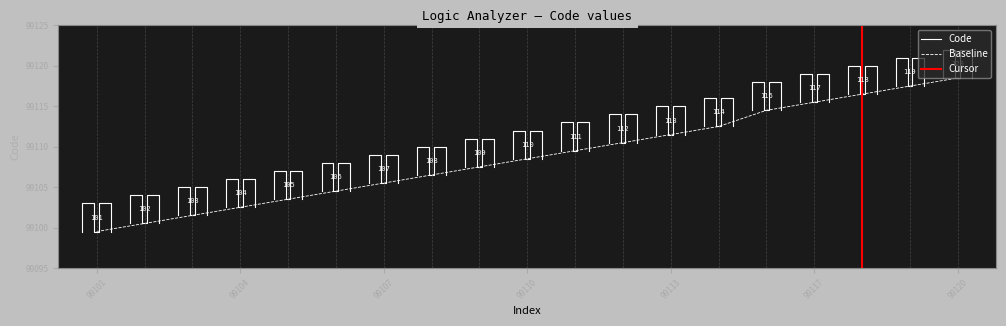

What value does the data have at 99113?

99111.5